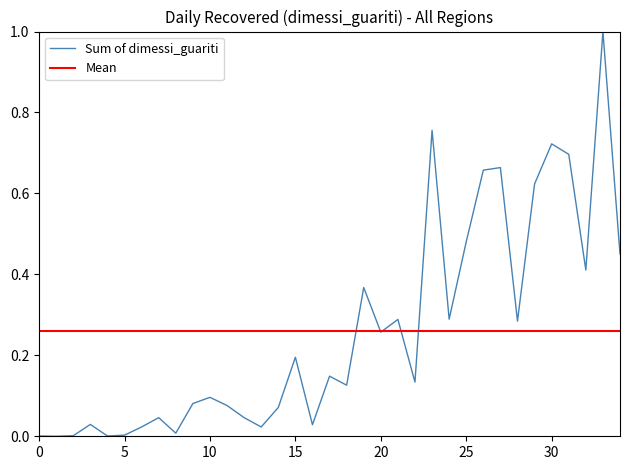

What is the average value?

0.3